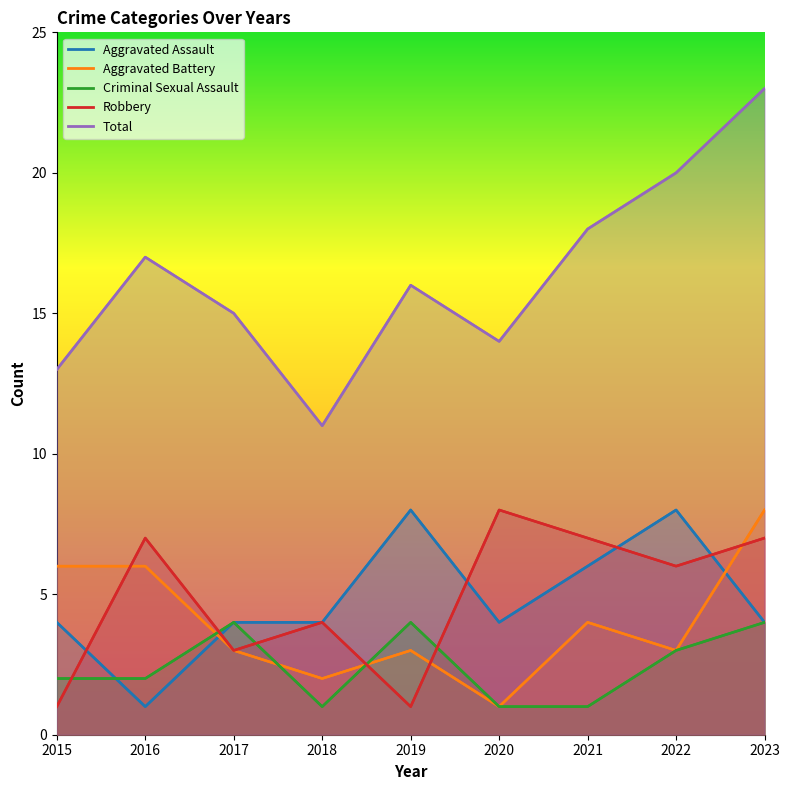

Reading right to left, extract all data points from this chart.

Aggravated Assault: 2023=4	2022=8	2021=6	2020=4	2019=8	2018=4	2017=4	2016=1	2015=4
Aggravated Battery: 2023=8	2022=3	2021=4	2020=1	2019=3	2018=2	2017=3	2016=6	2015=6
Criminal Sexual Assault: 2023=4	2022=3	2021=1	2020=1	2019=4	2018=1	2017=4	2016=2	2015=2
Robbery: 2023=7	2022=6	2021=7	2020=8	2019=1	2018=4	2017=3	2016=7	2015=1
Total: 2023=23	2022=20	2021=18	2020=14	2019=16	2018=11	2017=15	2016=17	2015=13